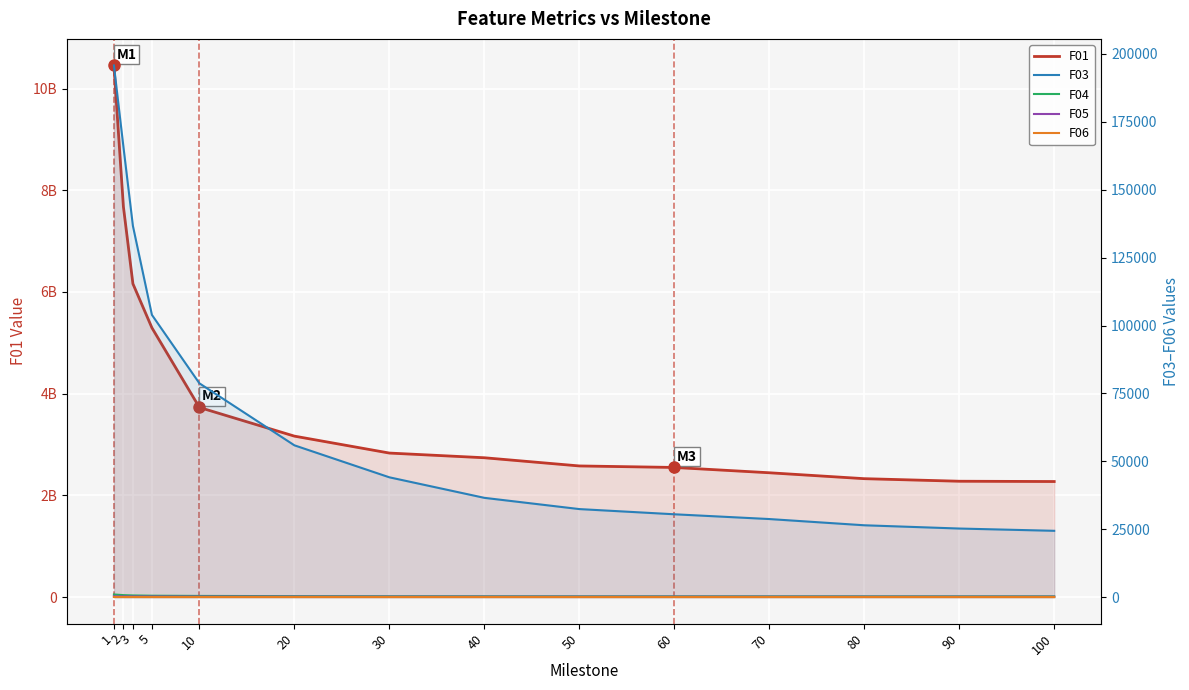

The value of F03 at 100 is 7358.3. True or false?

False